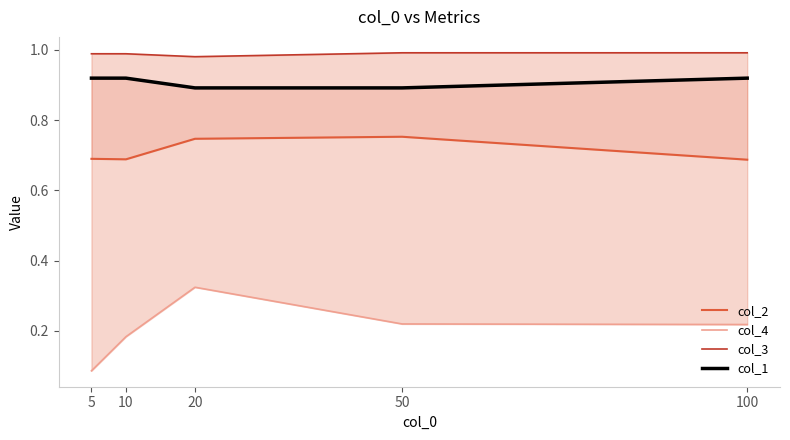

How many interior local valleys does the col_2 series have?

1